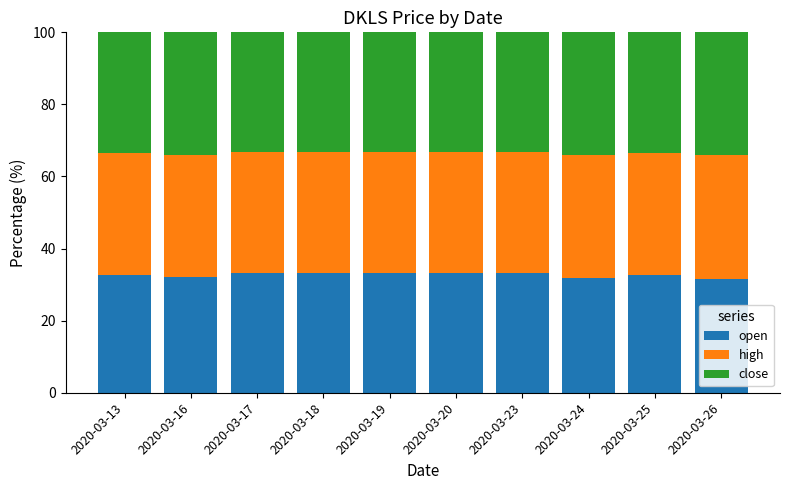

What is the minimum value for open?

31.7